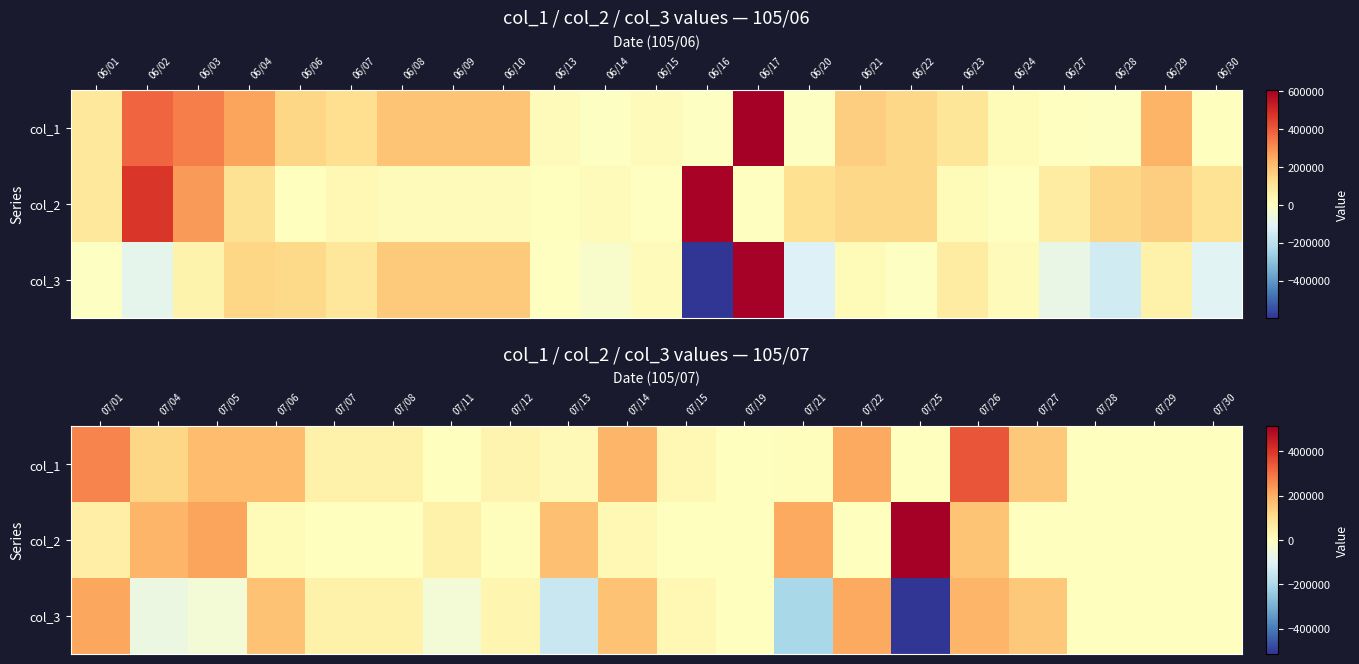

Rank the series by their maximum value, from lowest to highest.

col_3, col_1, col_2